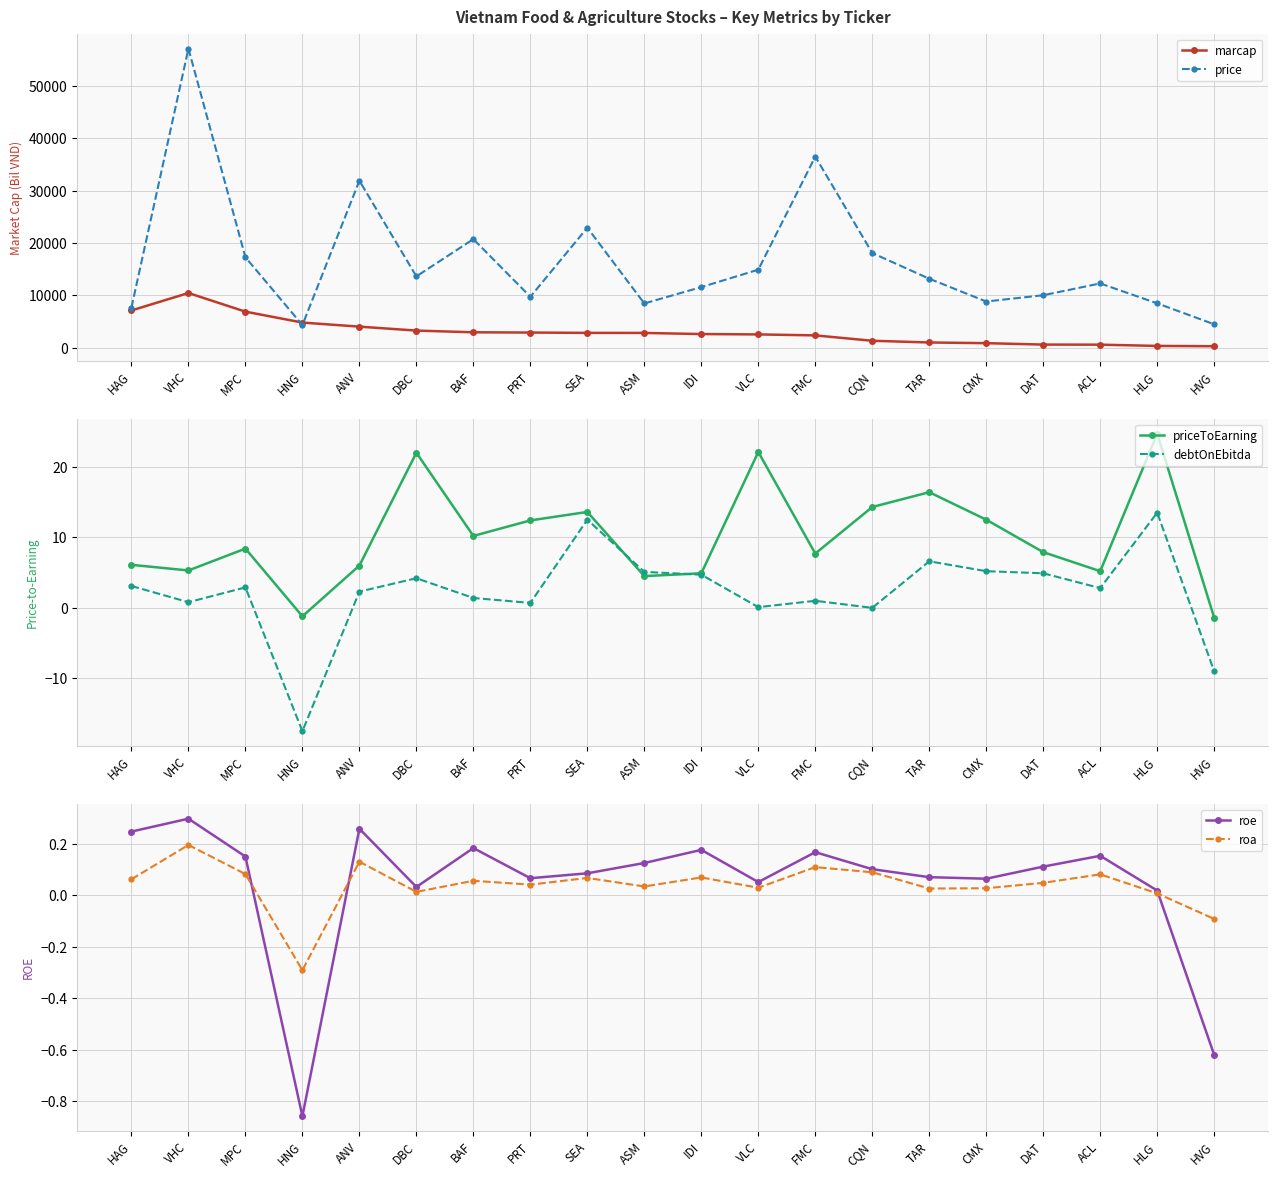

Where is the first local maximum for roa?

VHC